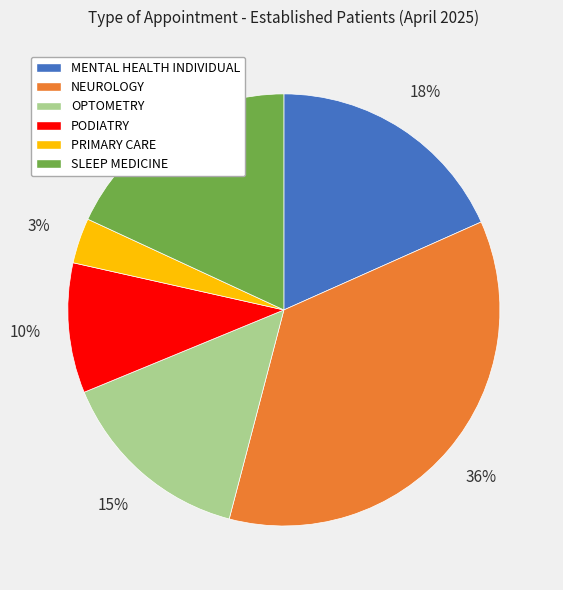

How many segments does this pie chart have?

6